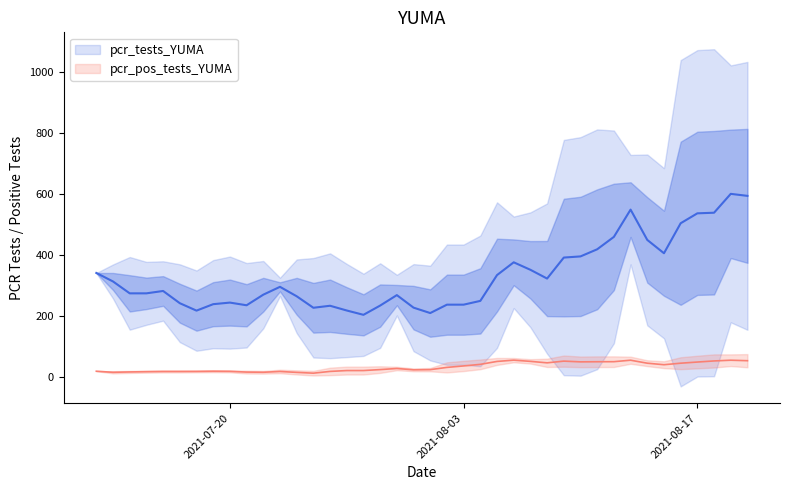

True or false: pcr_pos_tests_YUMA and pcr_tests_YUMA cross at least once.

False